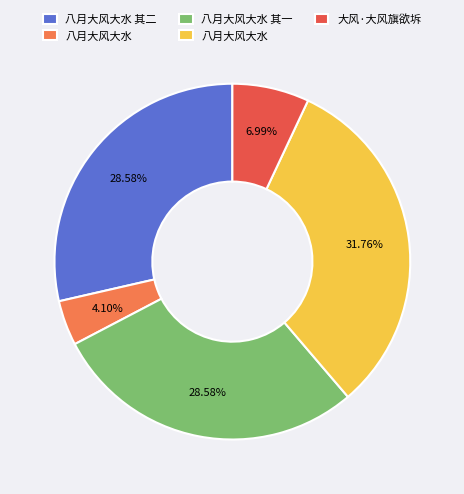

Is there a majority slice in this chart?

No